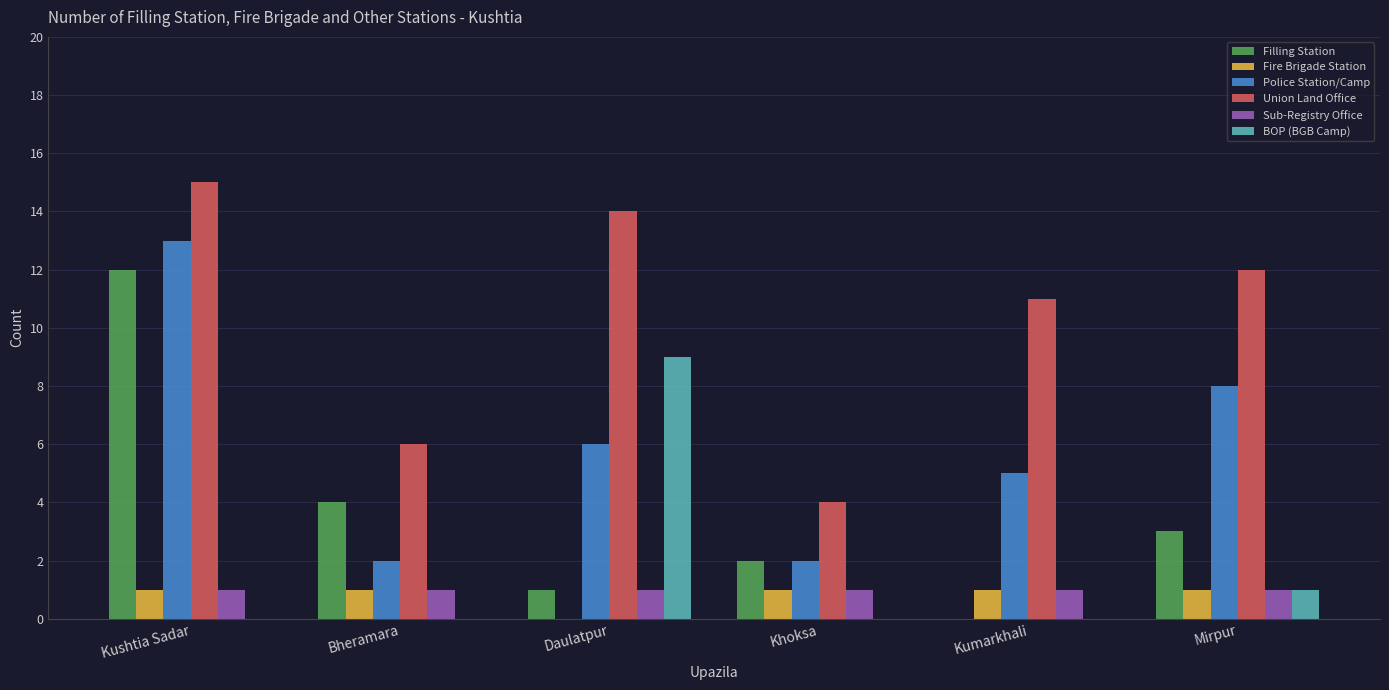

Are the bars horizontal?

No